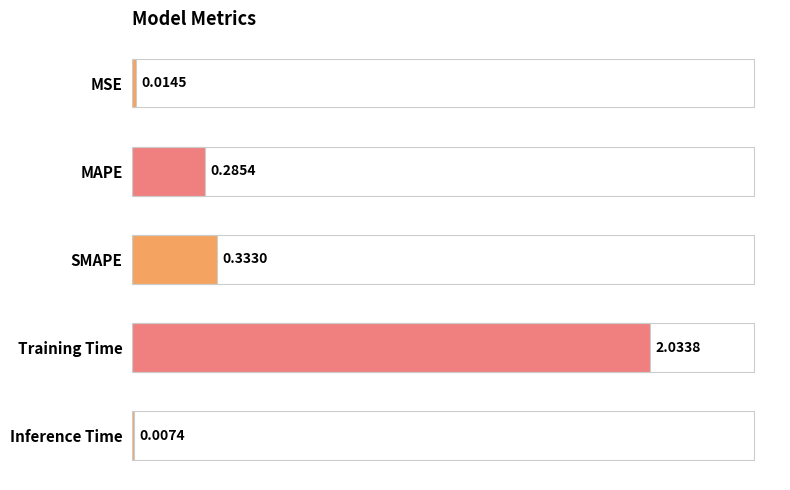

Which has a higher value, Inference Time or MSE?

MSE